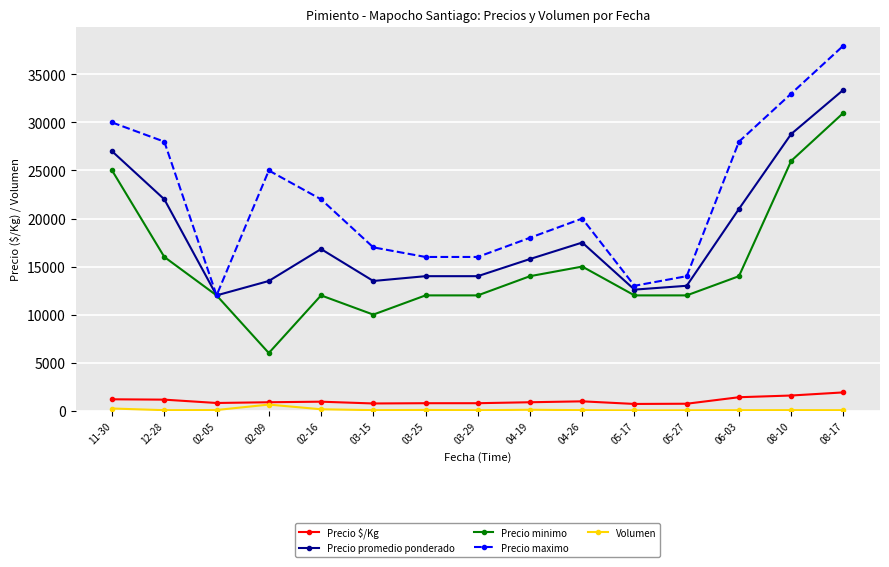

At which category does the chart reach its peak across all series?

08-17